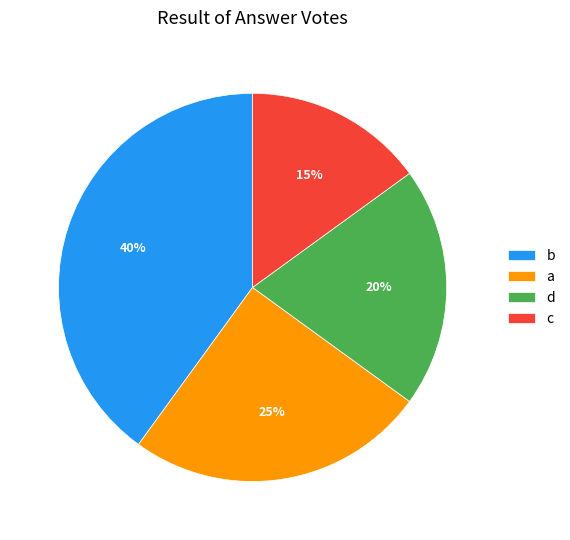

To the nearest percent, what is the difference between the a and c slice percentages?

10%